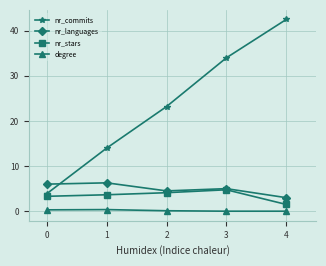

What are all the series names shown in the legend?

nr_commits, nr_languages, nr_stars, degree